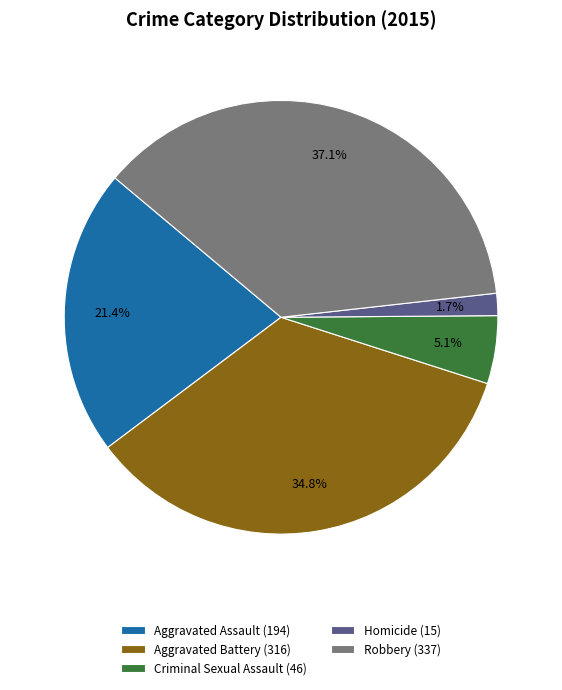

The Aggravated Assault slice represents 34% of the pie. True or false?

False